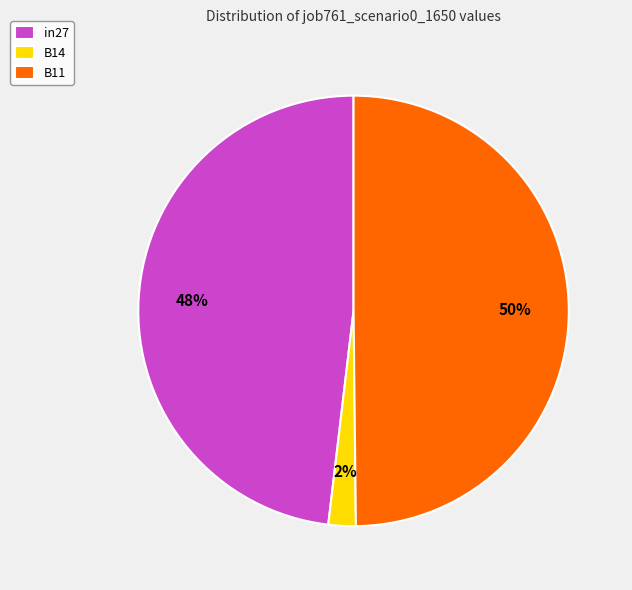

To the nearest percent, what portion does in27 represent?

48%